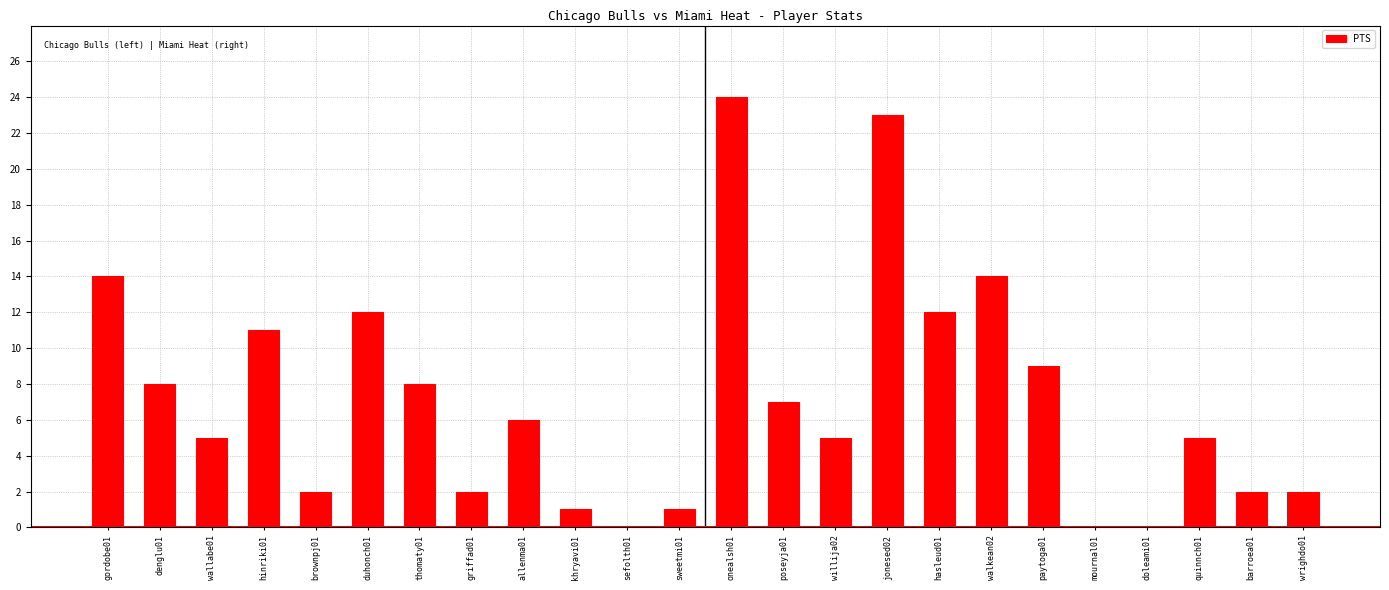

Reading right to left, what are all the values shown in this chart?

2	2	5	0	0	9	14	12	23	5	7	24	1	0	1	6	2	8	12	2	11	5	8	14